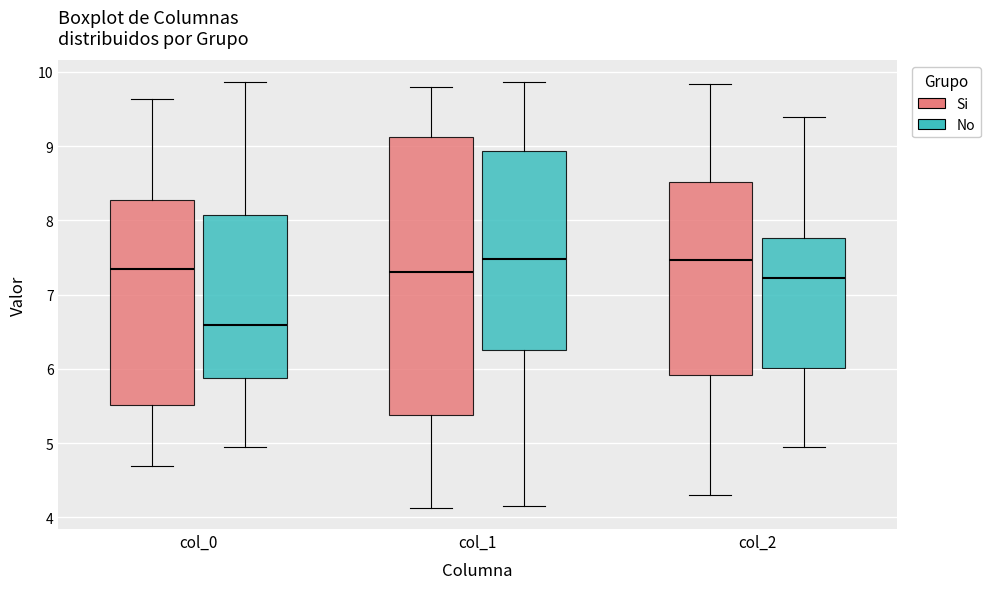

Reading left to right, read every box against the y-axis: the position of its median line, the range the box covers, and the ends of its whiskers. The values are not printed on the chart, so give them approximately, as read against the axis.

col_0 (Si): median 7.4, box 5.5 to 8.3, whiskers 4.7 to 9.6
col_0 (No): median 6.6, box 5.9 to 8.1, whiskers 4.9 to 9.9
col_1 (Si): median 7.3, box 5.4 to 9.1, whiskers 4.1 to 9.8
col_1 (No): median 7.5, box 6.3 to 8.9, whiskers 4.2 to 9.9
col_2 (Si): median 7.5, box 5.9 to 8.5, whiskers 4.3 to 9.8
col_2 (No): median 7.2, box 6.0 to 7.8, whiskers 4.9 to 9.4